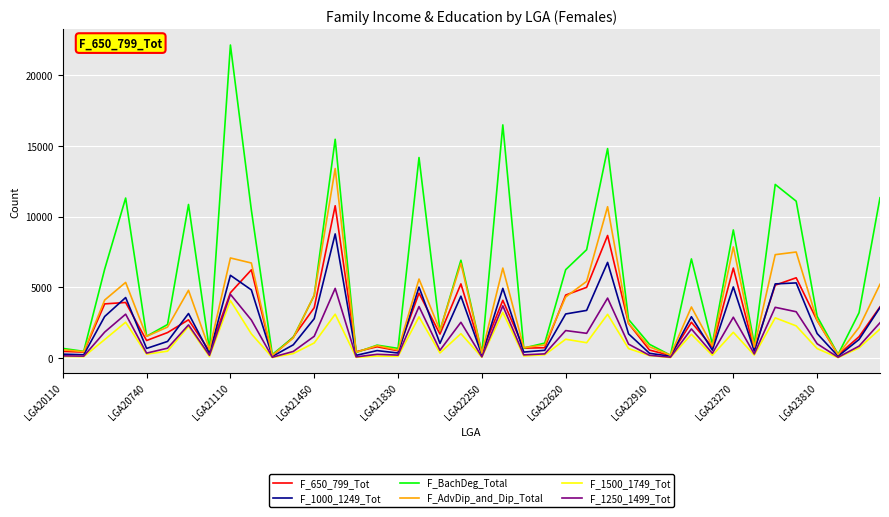

Is this an area chart (filled region under the line)?

No